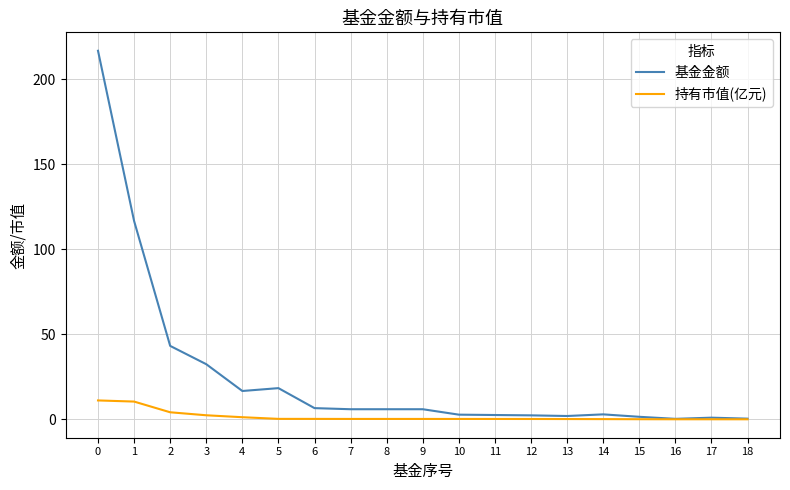

What is the total value across all series at 8?

6.1